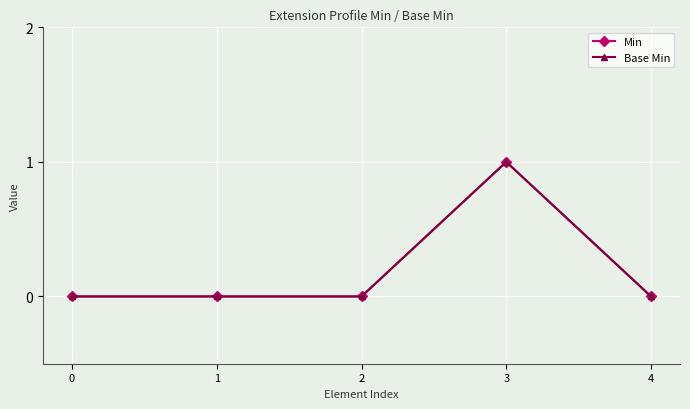

Is this an area chart (filled region under the line)?

No